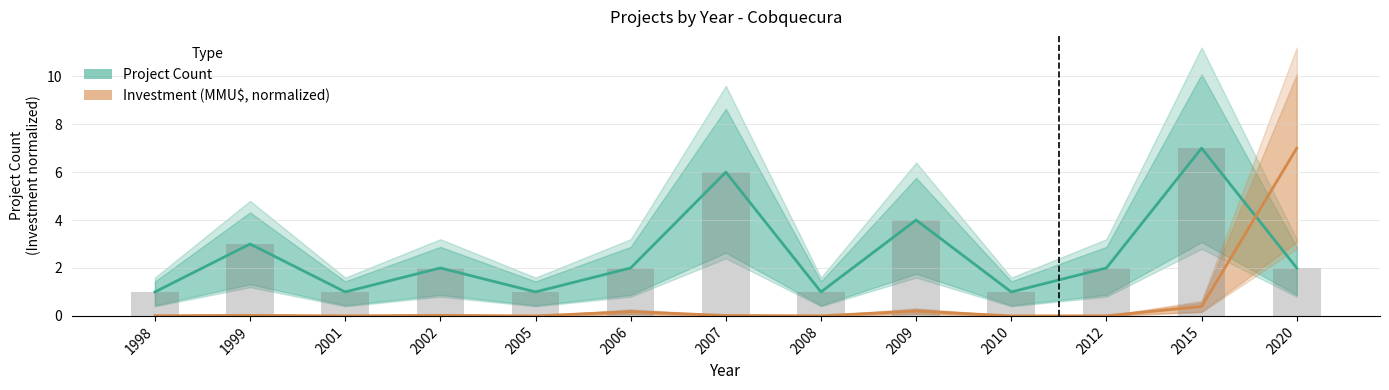

What is the average value of the Investment (MMU$, normalized) series?

0.6